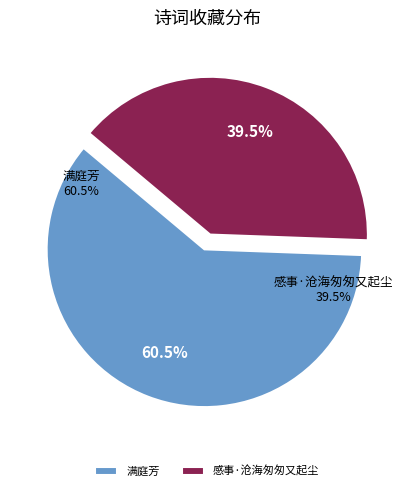

Is the sum of 感事·沧海匆匆又起尘 and 满庭芳 greater than half?

Yes